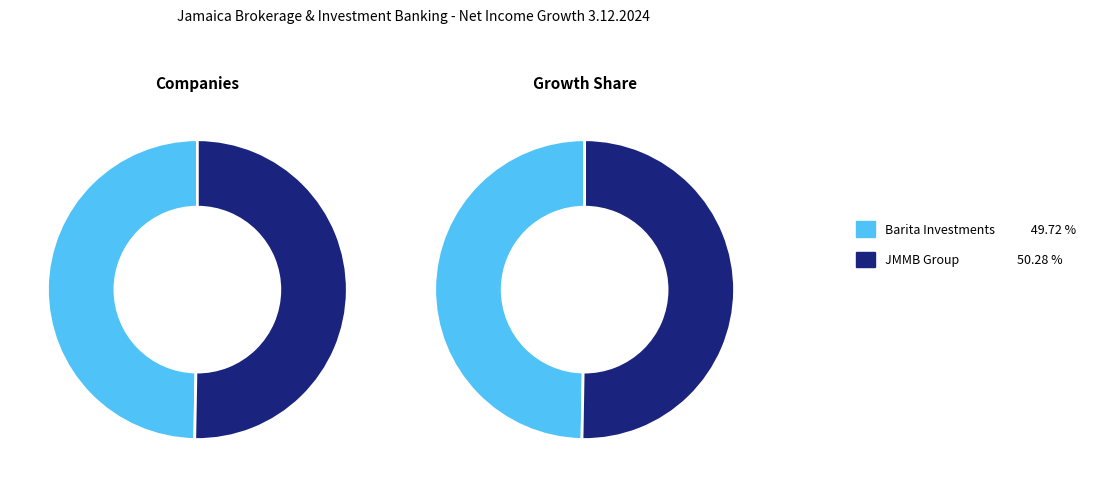

What is the largest slice in the pie chart?

JMMB Group Limited (JMSE:JMMBGL)